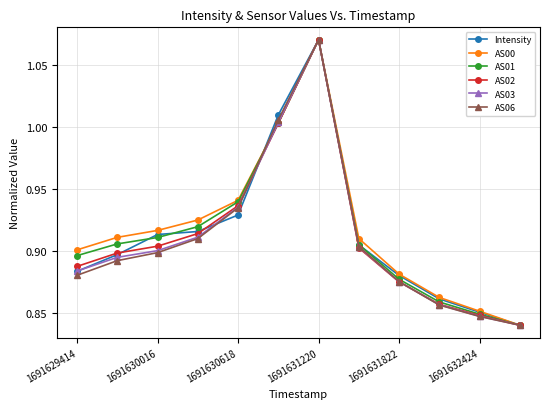

At how many categories does at least one series exceed 0?

12